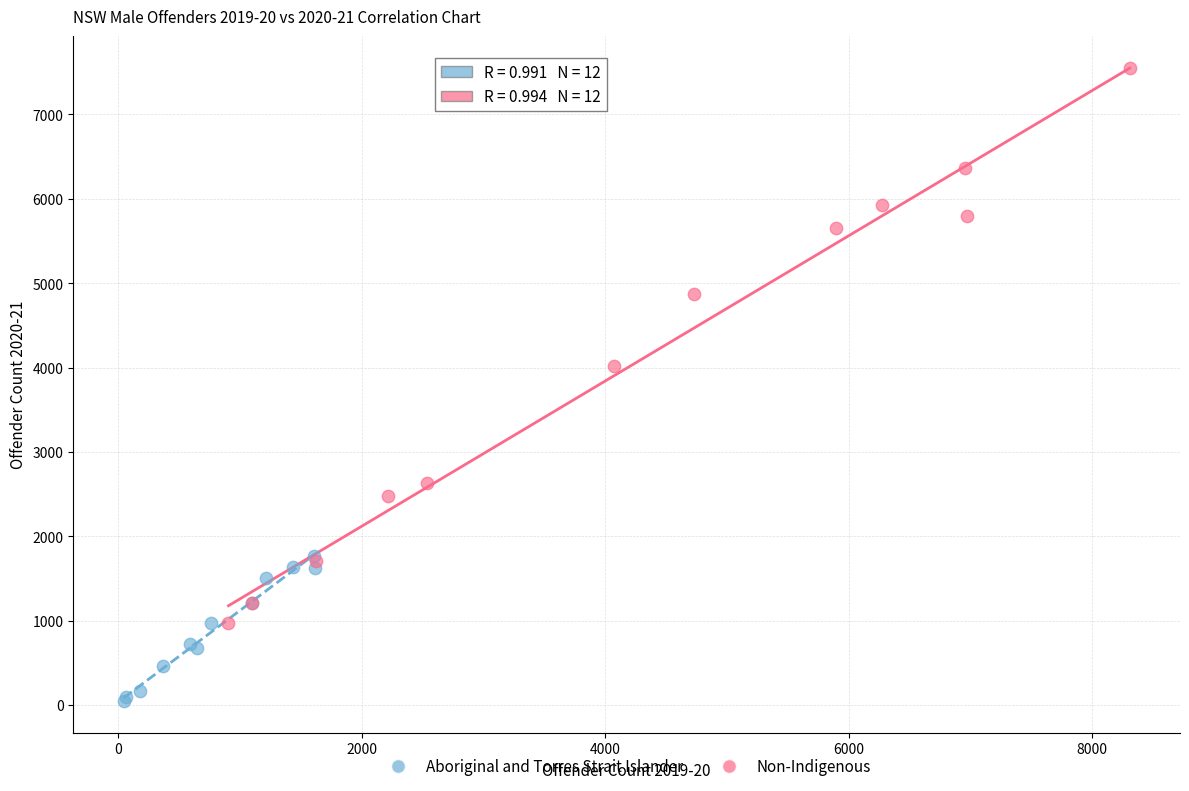

Which series reaches the minimum Y coordinate?

Aboriginal and Torres Strait Islander